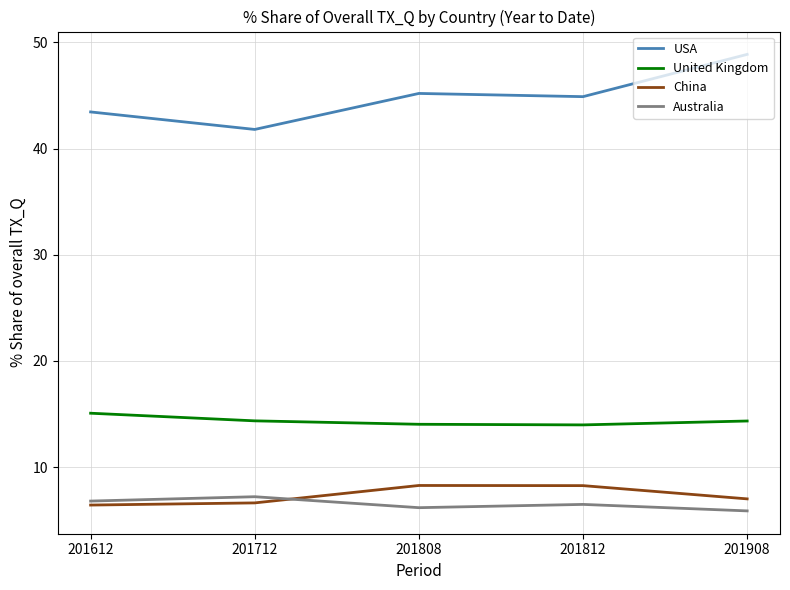

At 201908, list the series in order from smallest to largest.

Australia, China, United Kingdom, USA